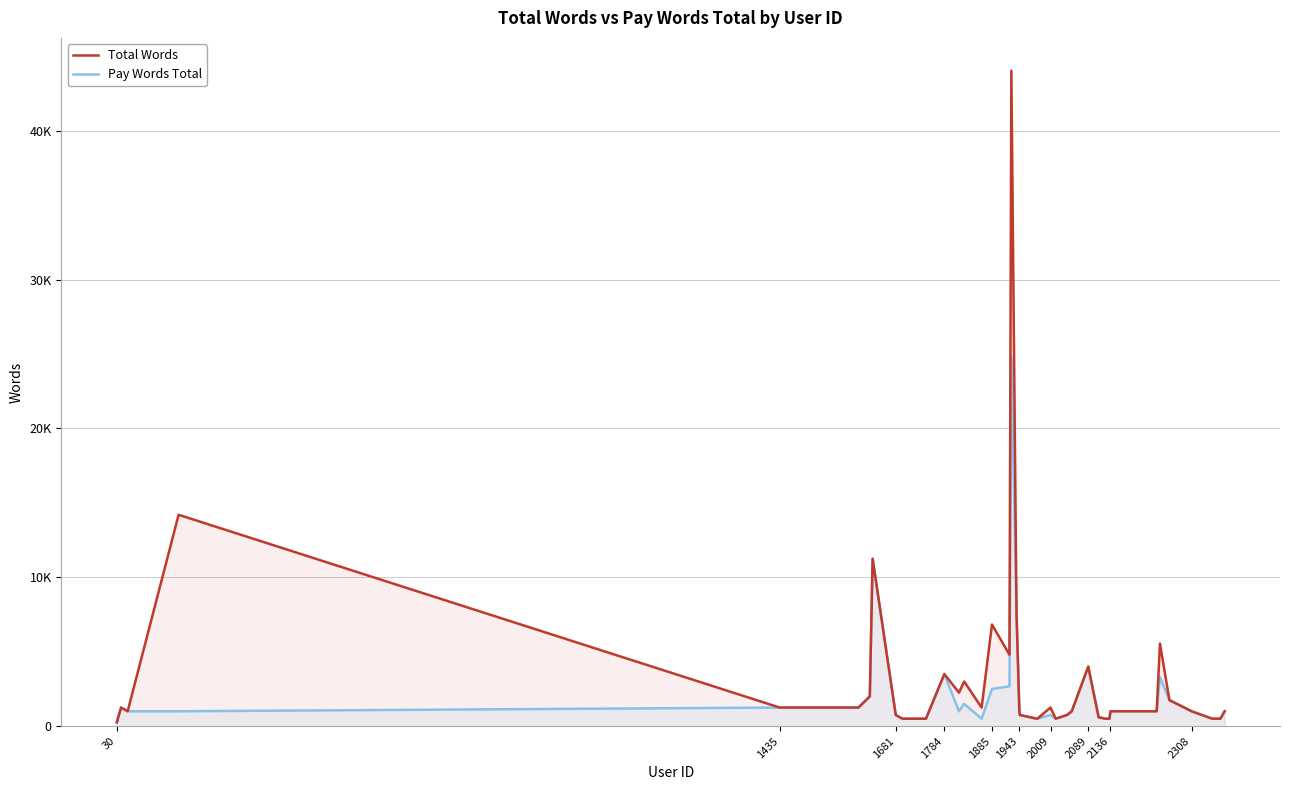

What is the value of the Pay Words Total point at the 14th from the left?

1000